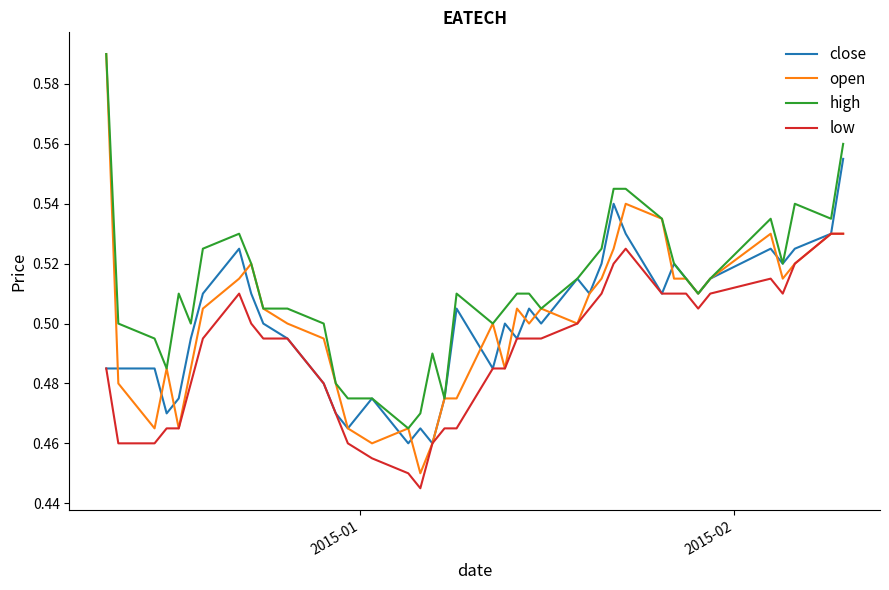

True or false: high and low cross at least once.

False